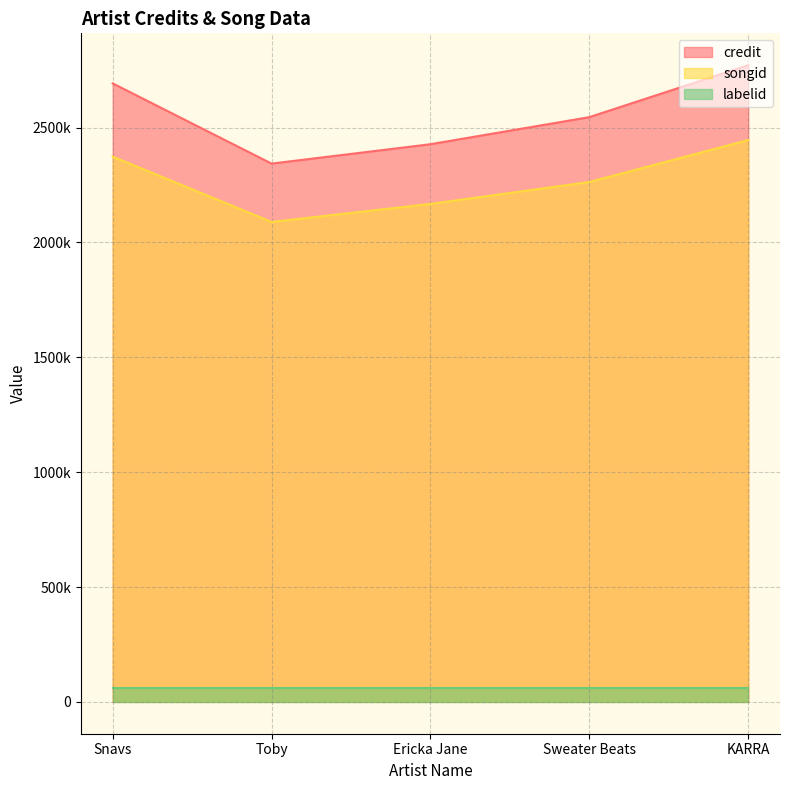

True or false: songid and credit cross at least once.

False